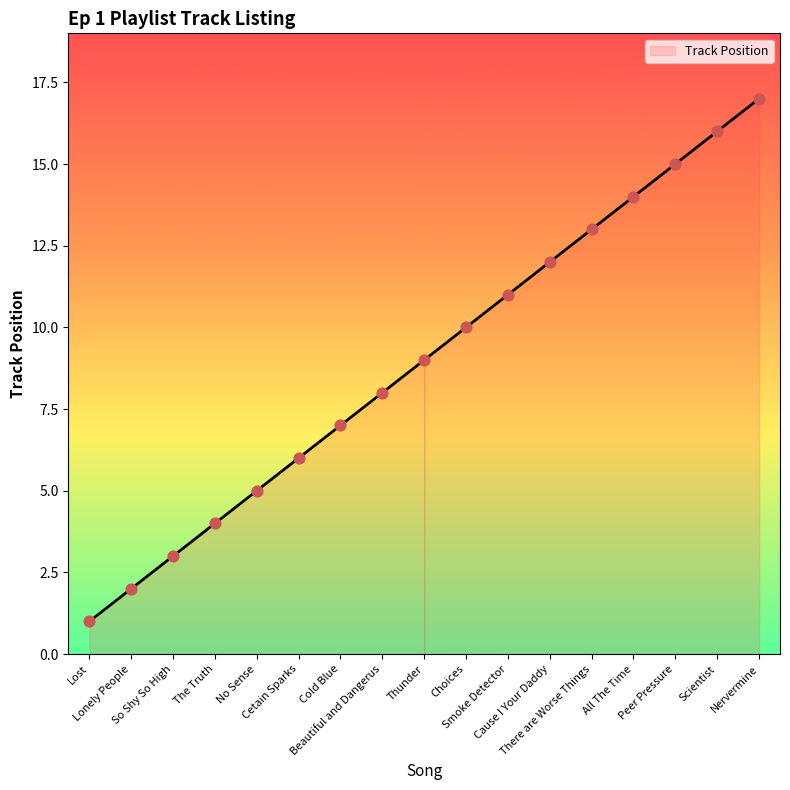

Which has a higher value, Cetain Sparks or Cold Blue?

Cold Blue